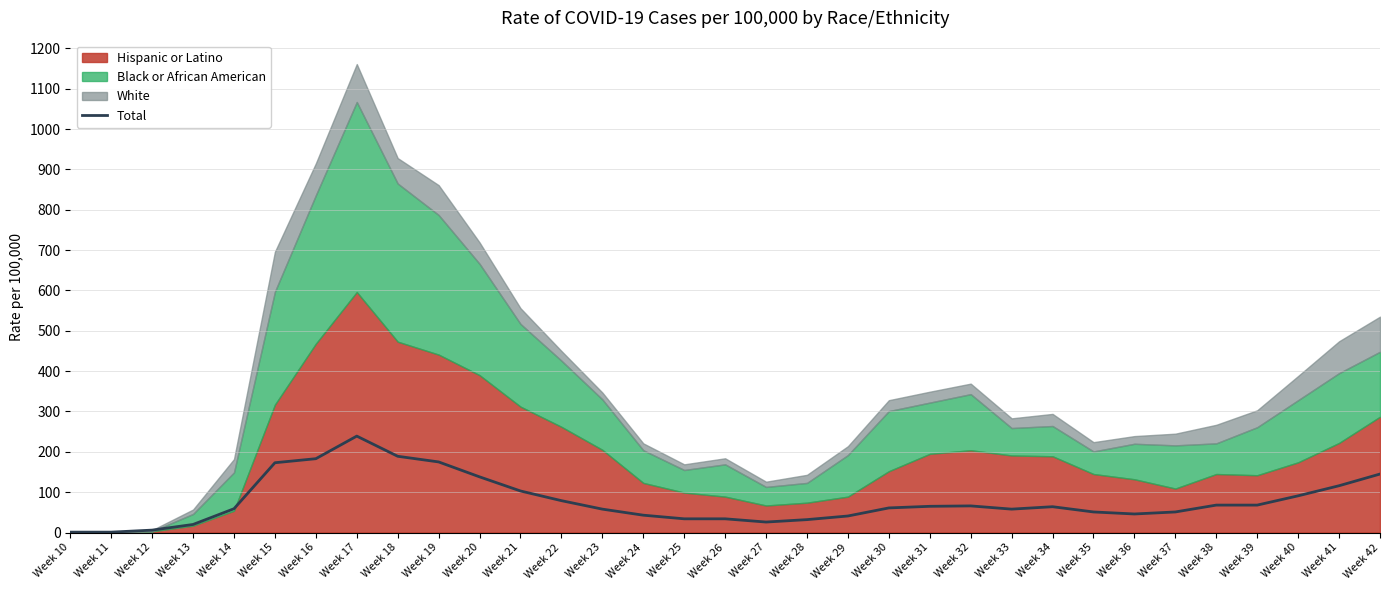

What is the greatest value displayed?

239